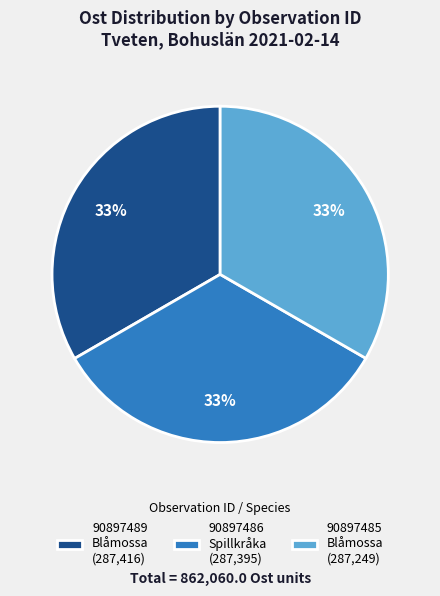

What percentage is the 90897486 Spillkråka (287,395) slice, to the nearest percent?

33%